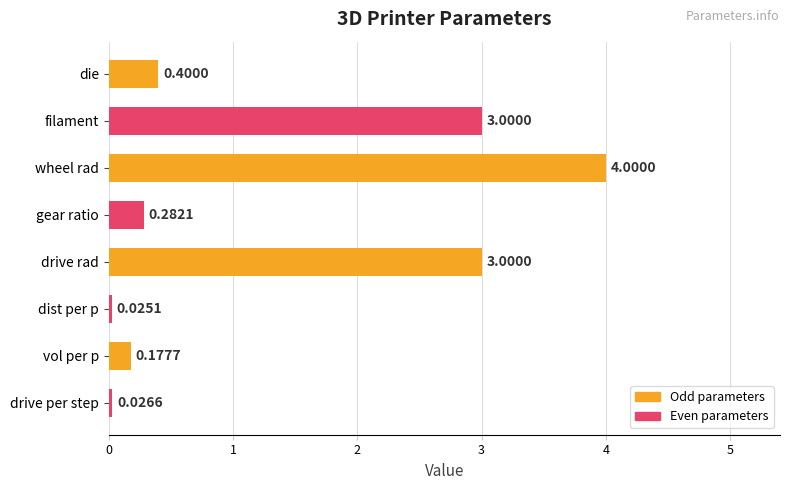

What is the difference between the maximum and minimum values?

4.0